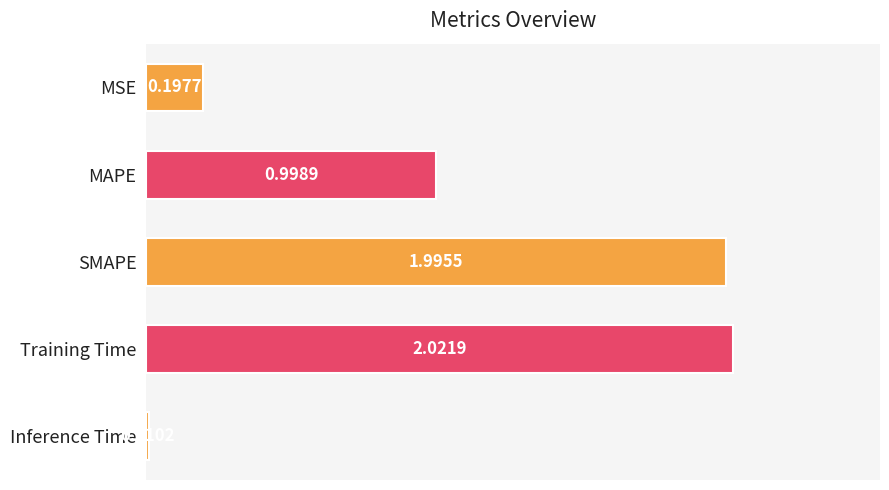

Does the chart contain stacked bars?

No